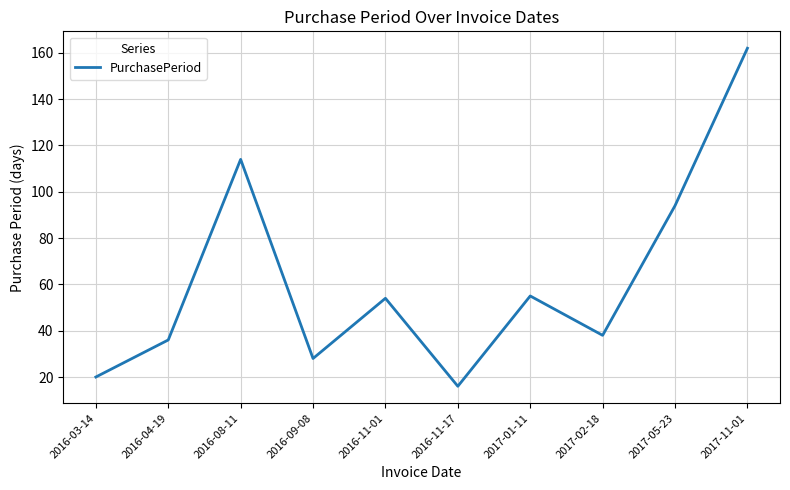

Is it true that the value at 2017-11-01 is 162?

True